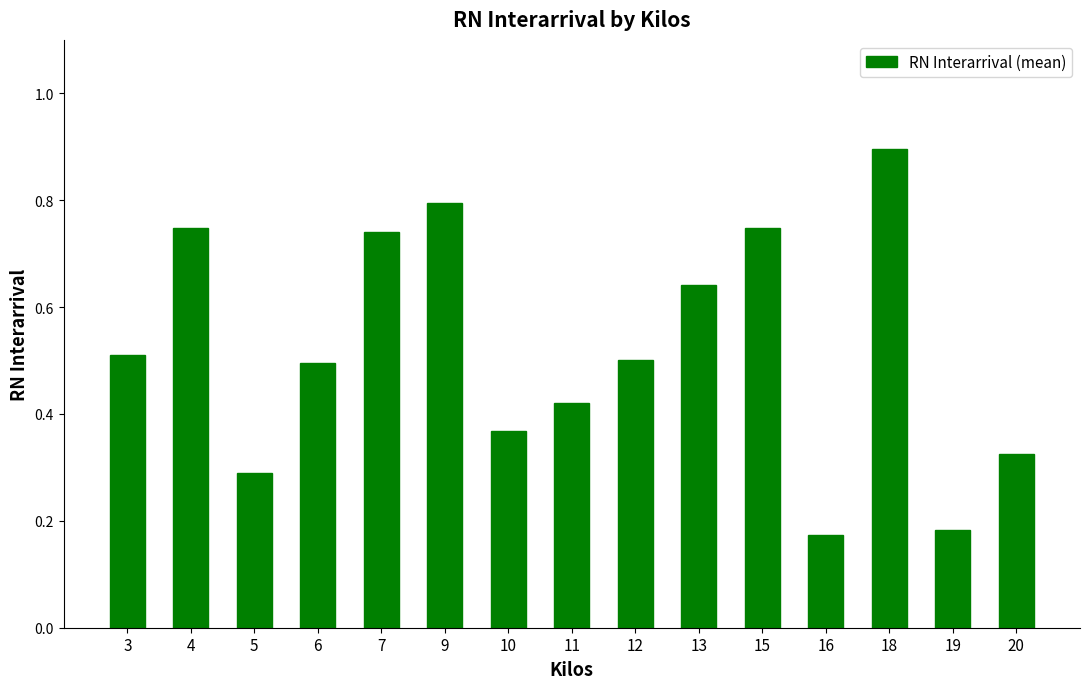

What value does the data have at 6?

0.5